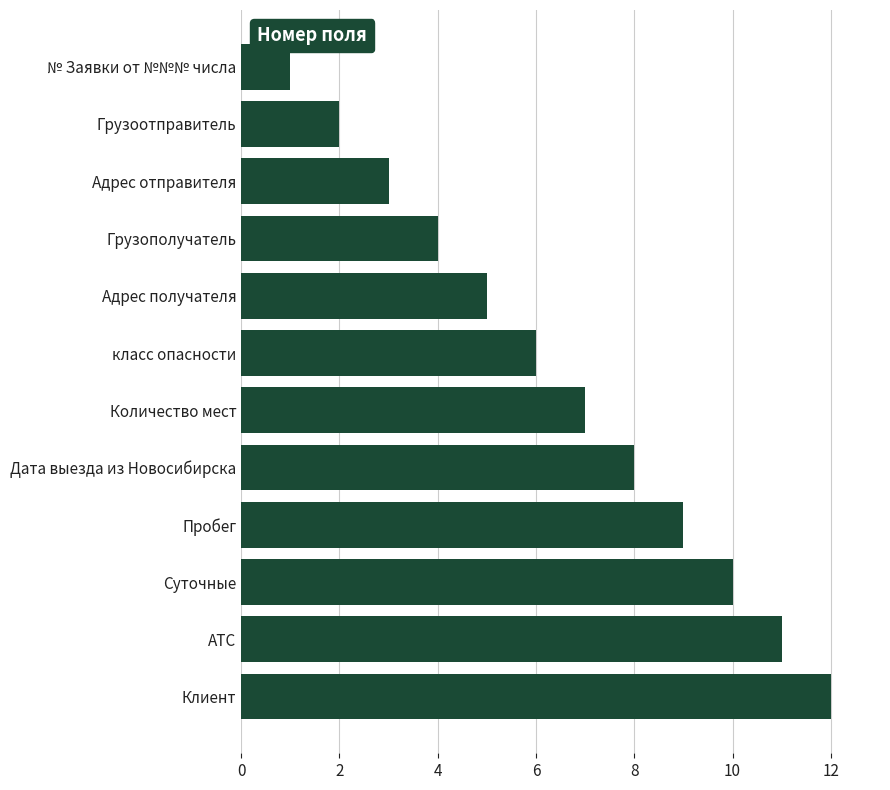

What is the change in value from Адрес отправителя to Количество мест?

+4